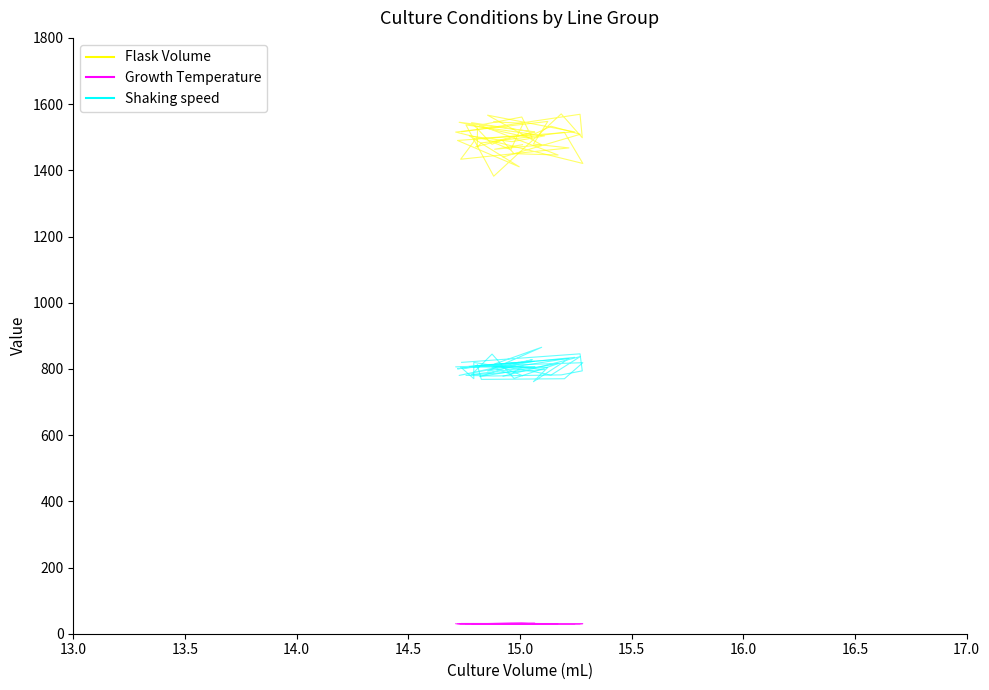

What is the value of the Growth Temperature point at the 8th from the left?

29.7